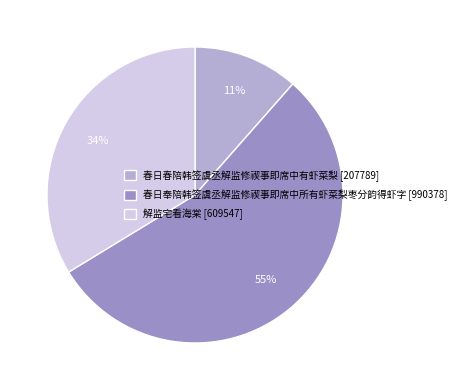

How many slices are in this pie chart?

3